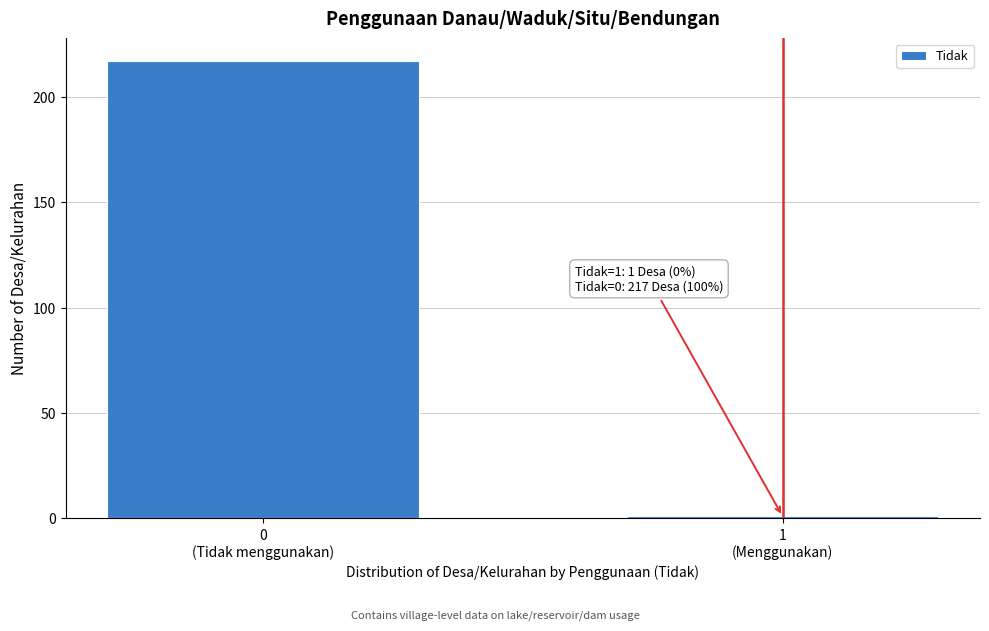

Reading right to left, list all the values displayed in this chart.

1	217